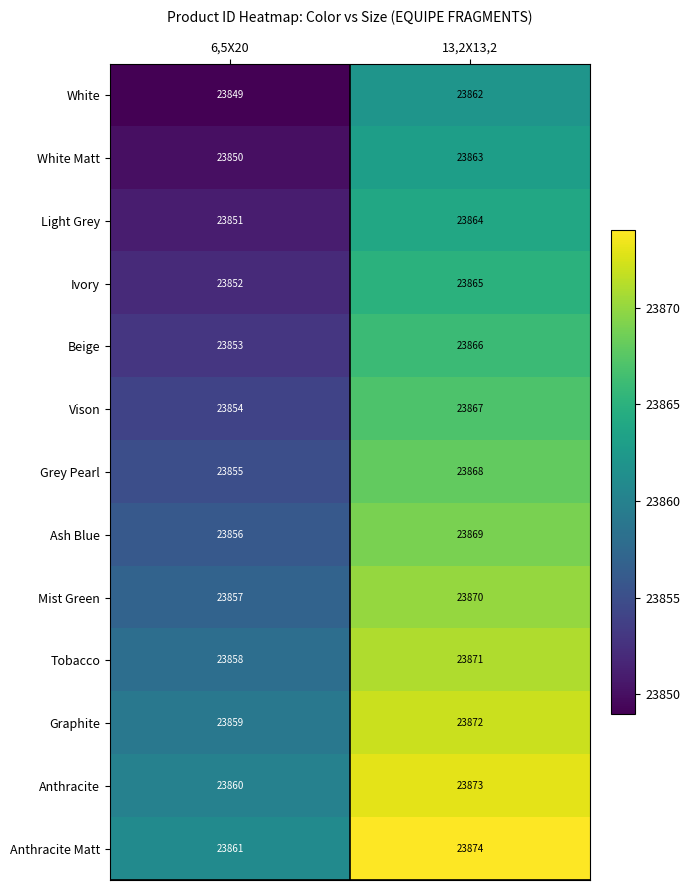

Which series has the largest total across all categories?

Anthracite Matt